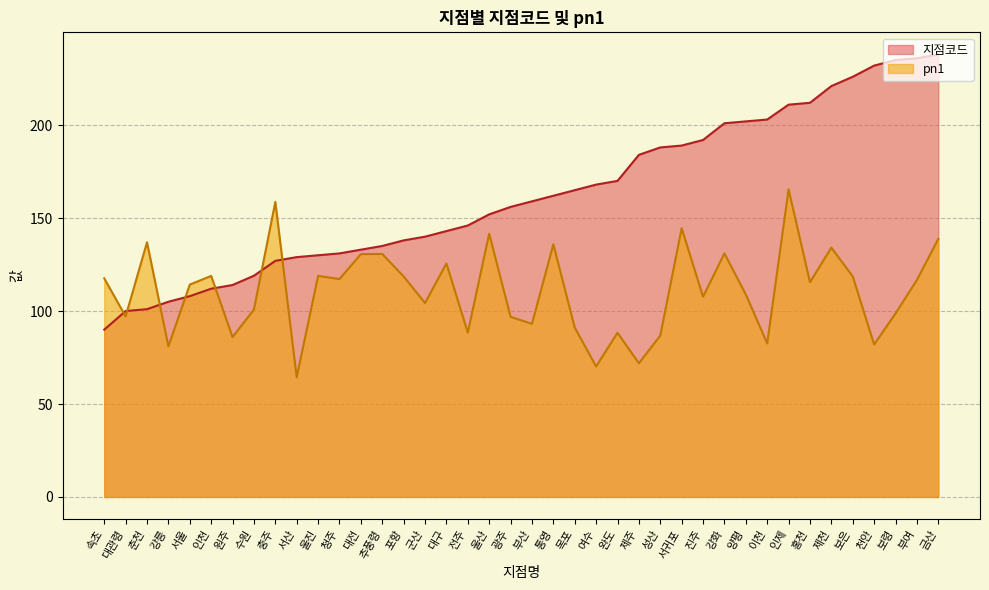

Where does the pn1 series first go above 115?

속초